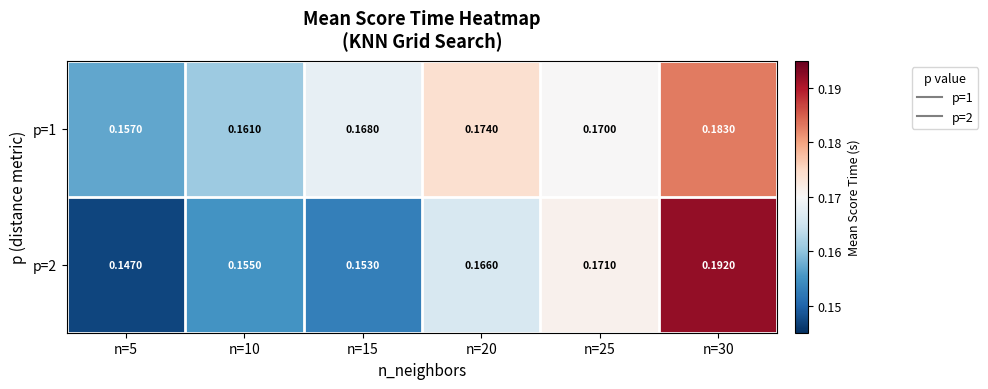

Which series changed the most between n=20 and n=30?

p=2